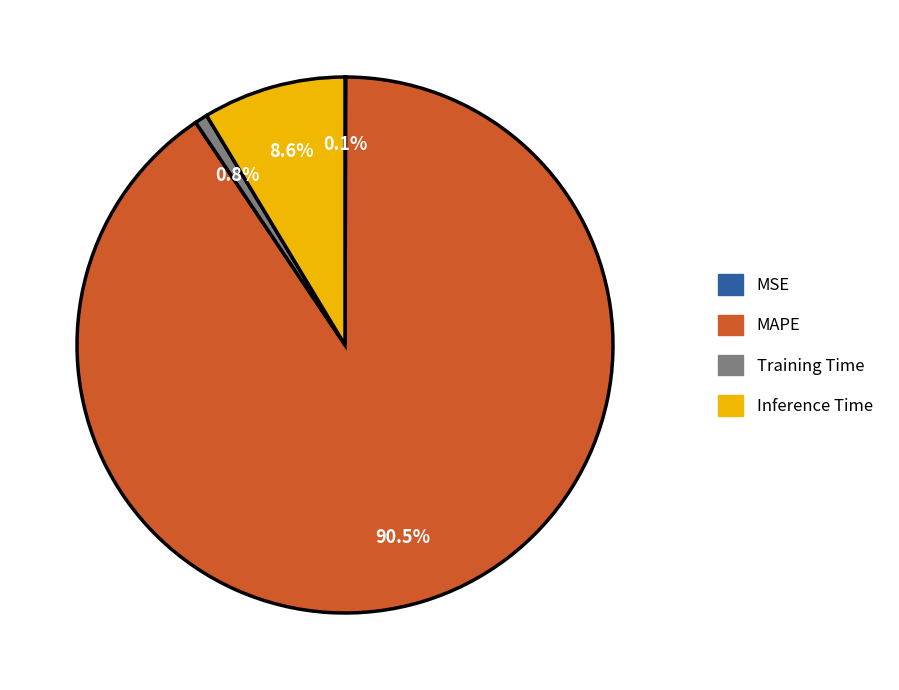

Does MAPE represent more than half of the total?

Yes